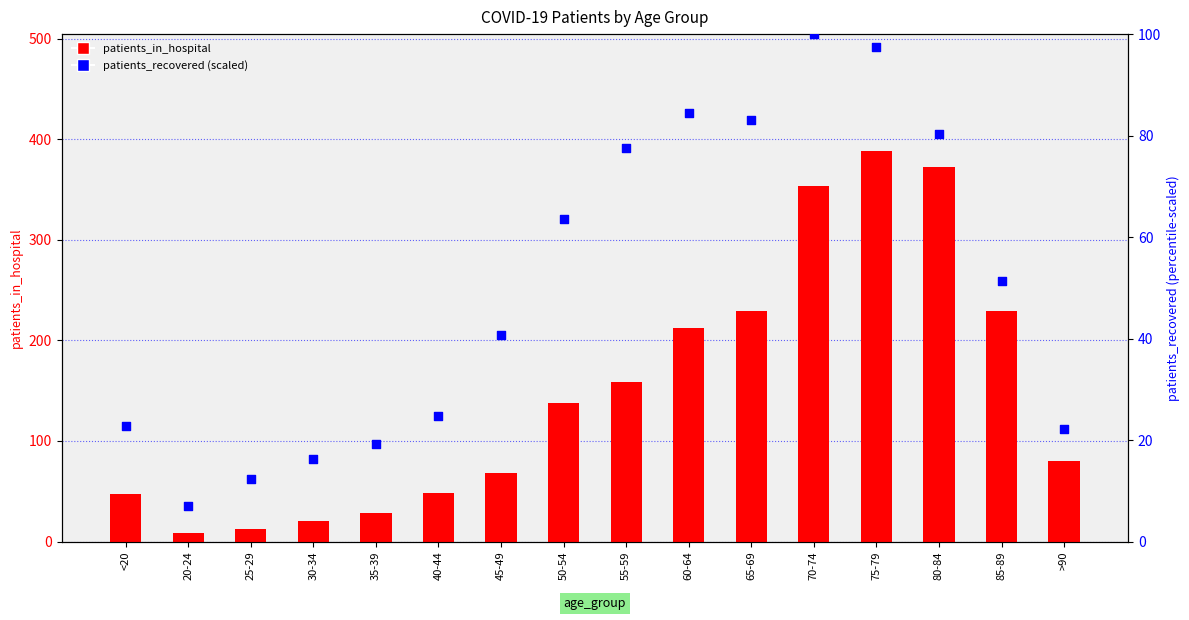

Which series contains the lowest Y value?

patients_recovered